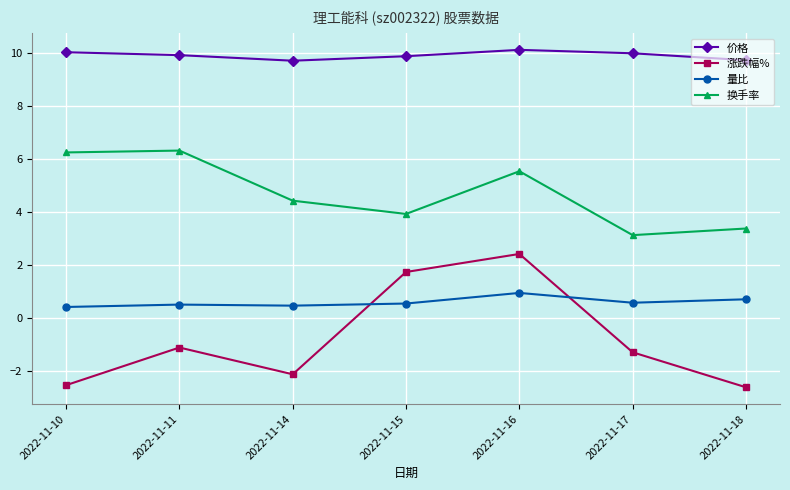

Rank the series at 2022-11-14 from lowest to highest value.

涨跌幅%, 量比, 换手率, 价格